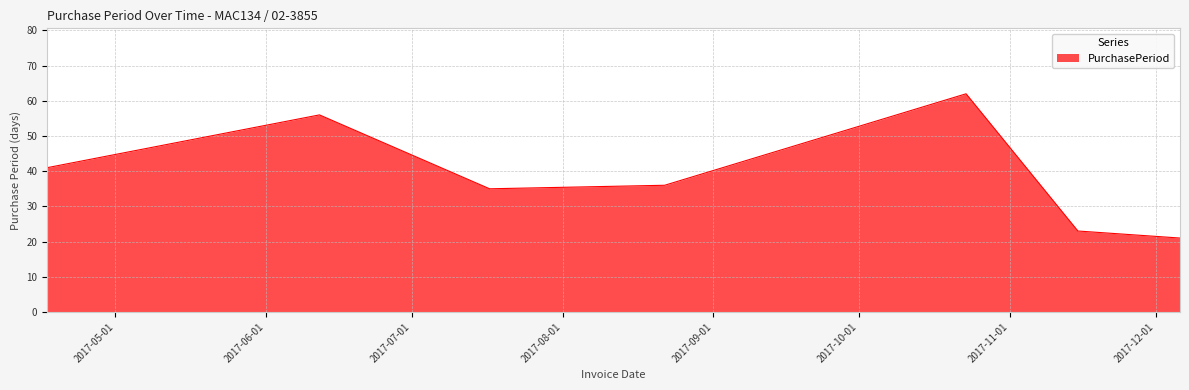

True or false: there are more than 2 points higher than both neighbors.

False